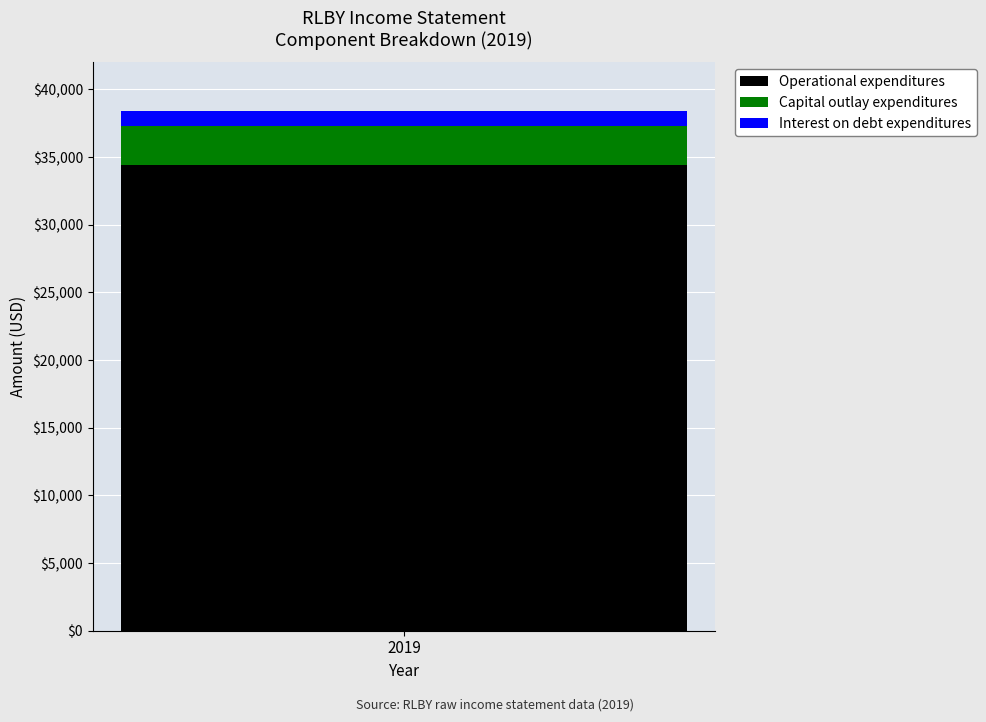

Are the bars grouped side by side (vs. stacked)?

No